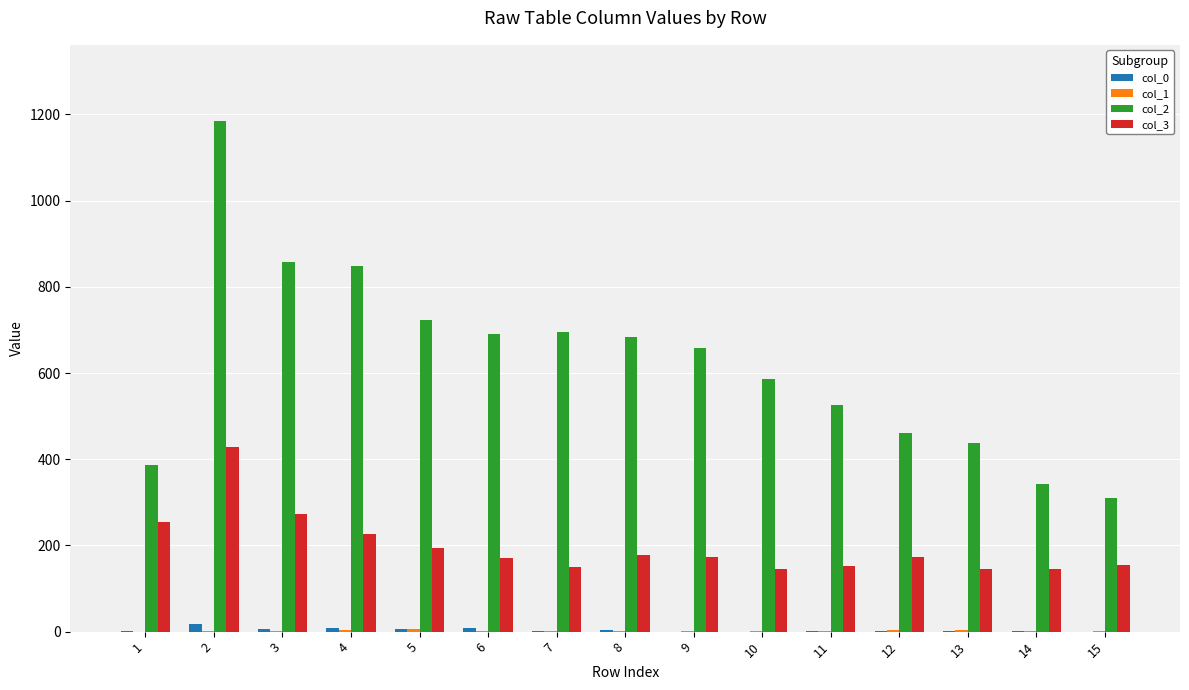

The value of col_3 at 1 is 175. True or false?

False